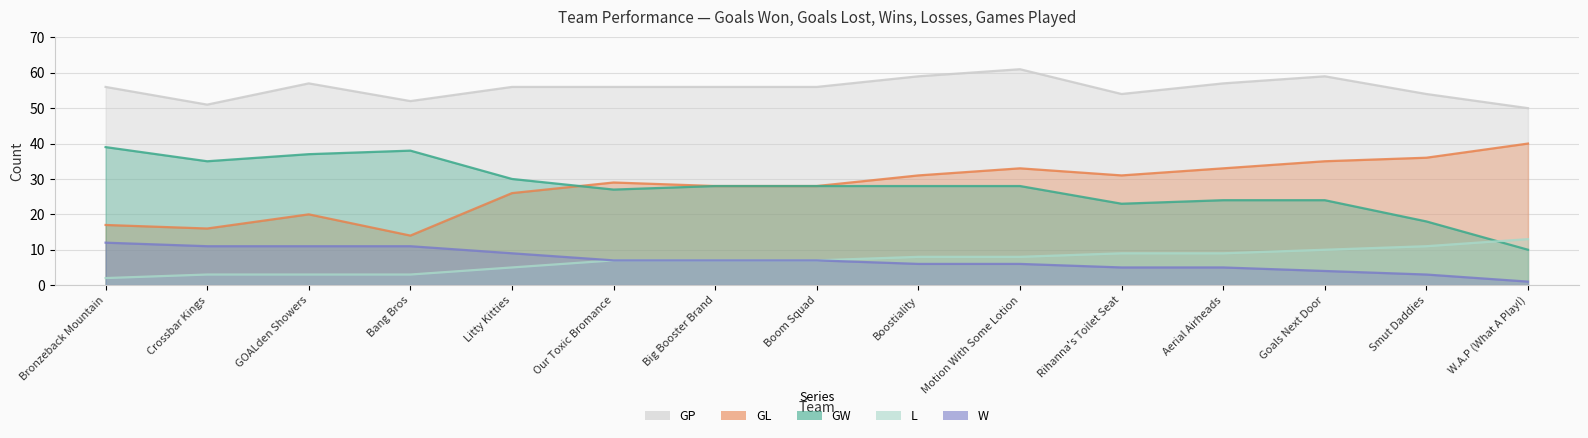

The value of L at Bronzeback Mountain is 22. True or false?

False